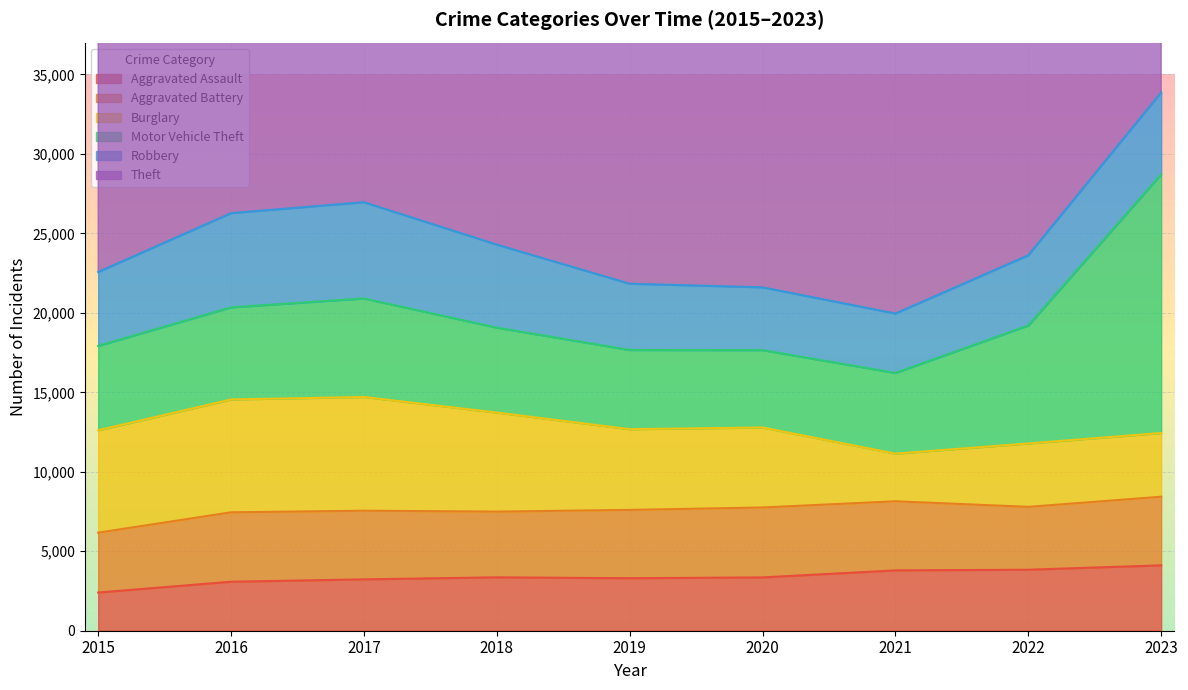

True or false: Aggravated Assault has more than 1 interior local peaks.

False